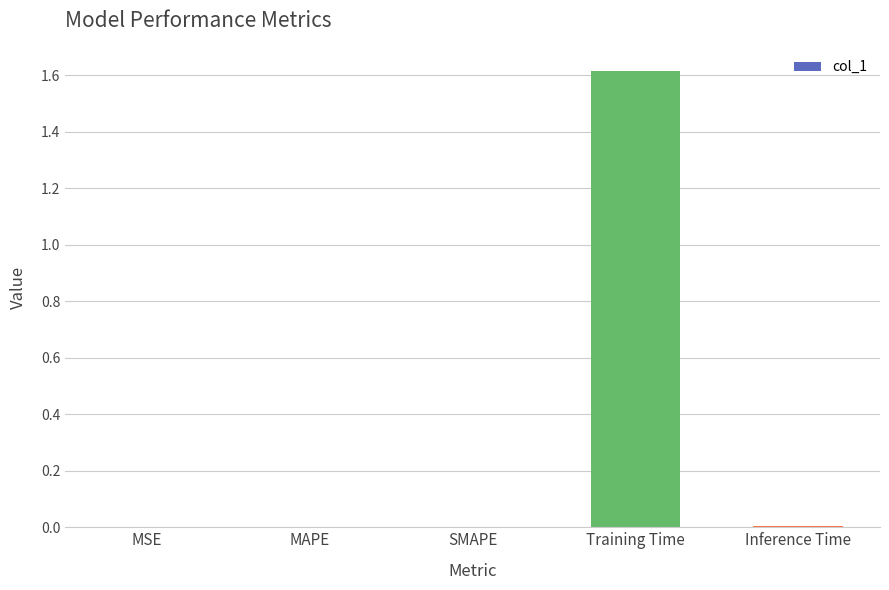

What is the sum of all values?

1.6